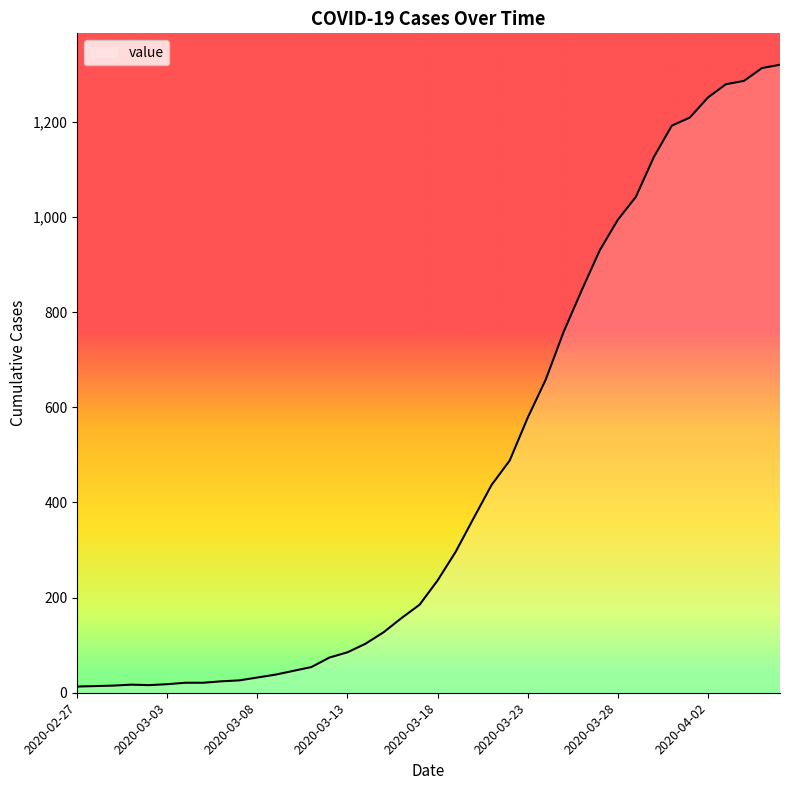

What is the difference between the maximum and minimum values?

1307